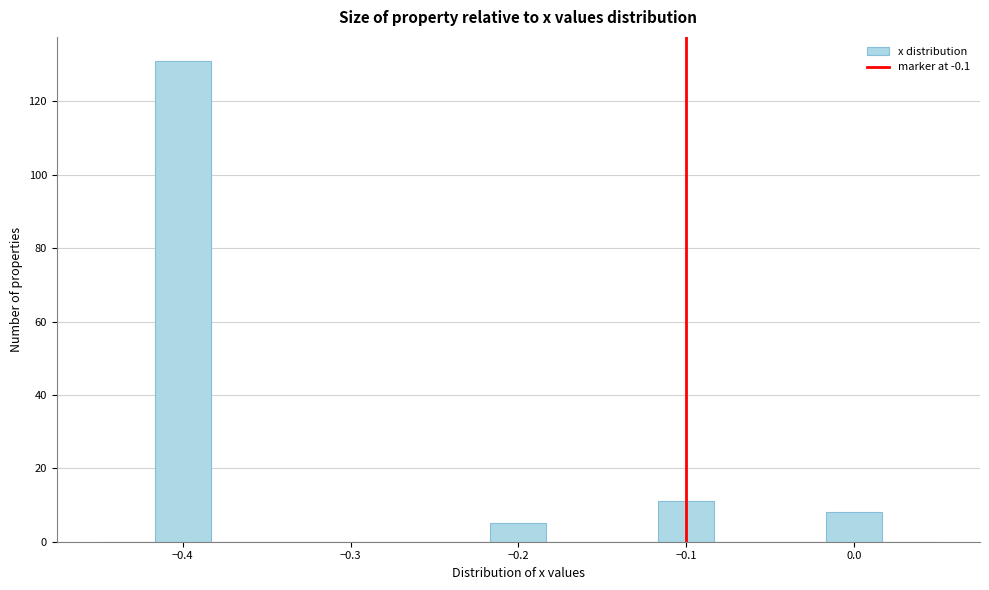

Read against the x-axis, roughly where is the centre of the tallest bar?

-0.40